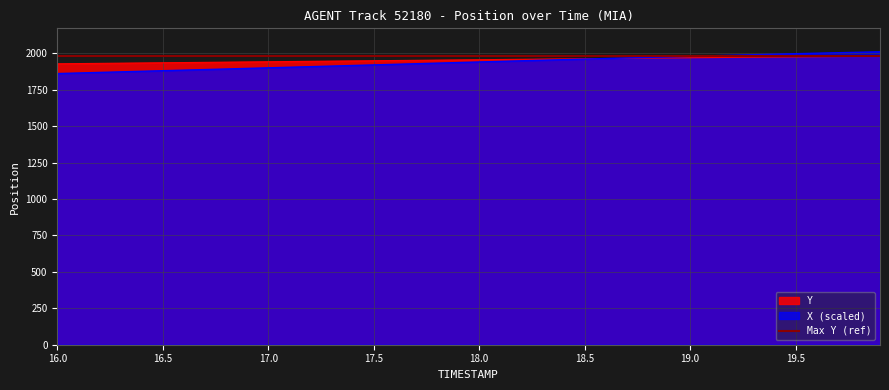

What is the value of the Y point at the 4th from the left?

1931.8